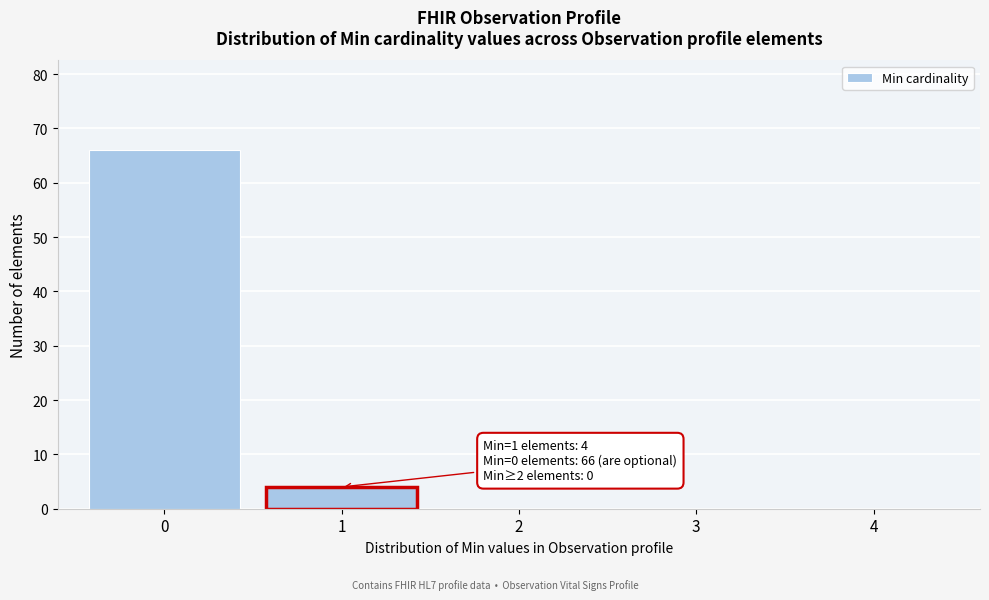

Reading left to right, what are all the values shown in this chart?

0=66	1=4	2=0	3=0	4=0